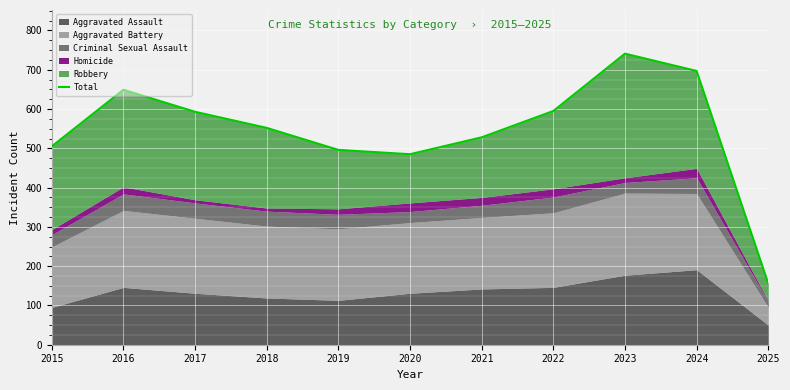

Reading right to left, what are all the values shown in this chart?

2025=156	2024=697	2023=741	2022=595	2021=528	2020=485	2019=496	2018=552	2017=593	2016=649	2015=505